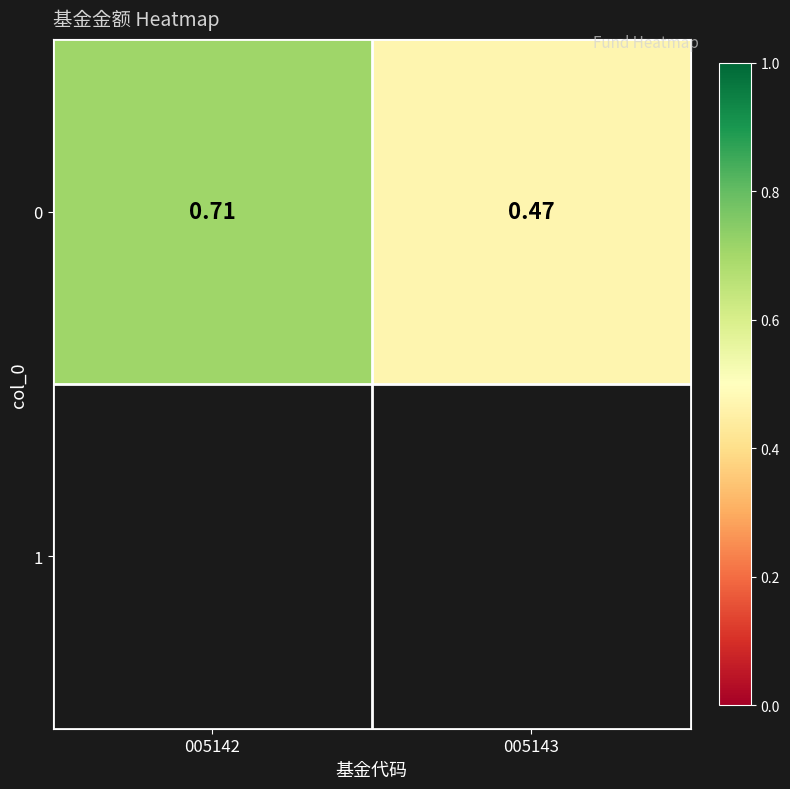

What is the average value?

0.6